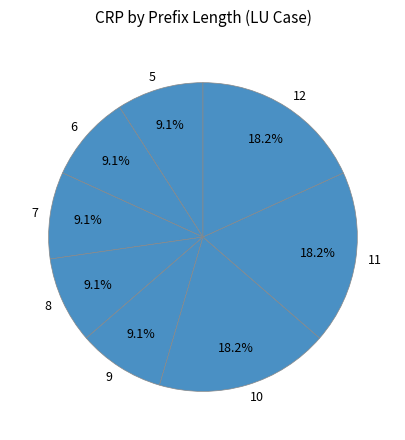

Do 8 and 11 together represent more than half of the pie?

No